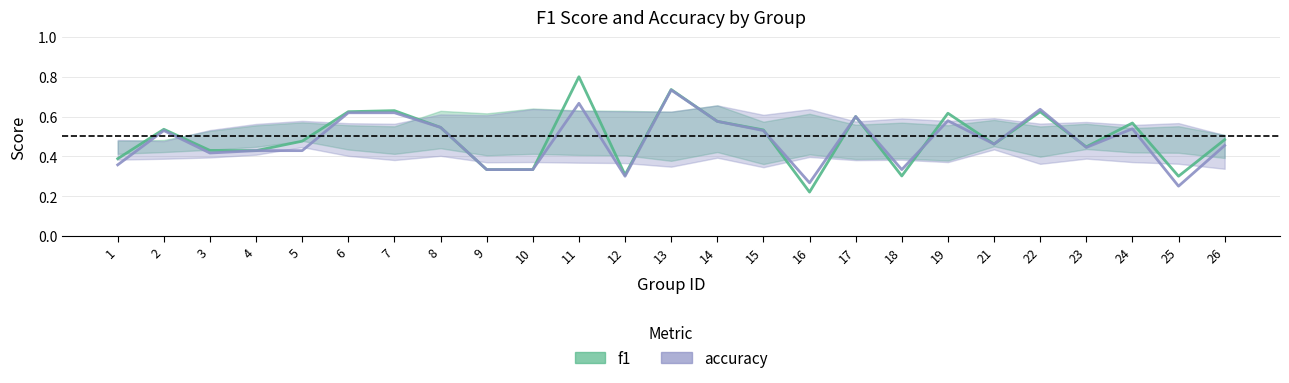

Is this an area chart (filled region under the line)?

No